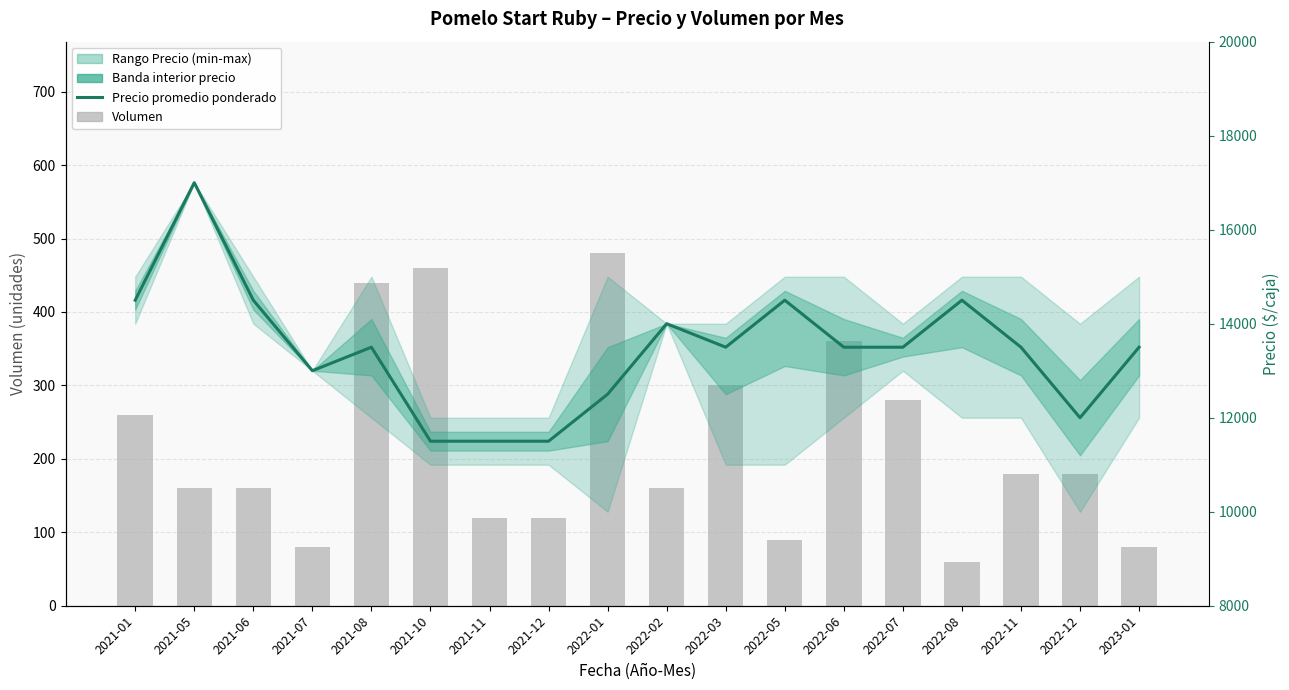

What is the label of the 14th bar from the right?

2021-08